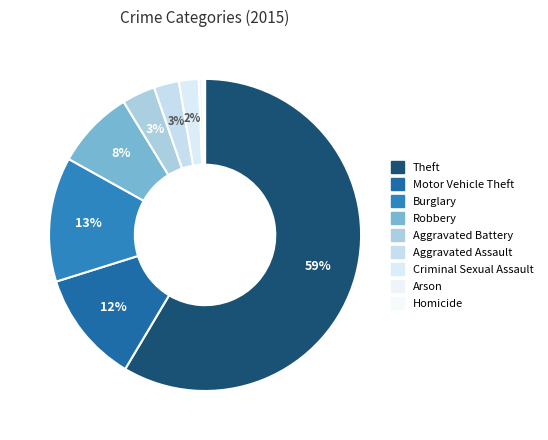

Count the number of slices in the pie.

9